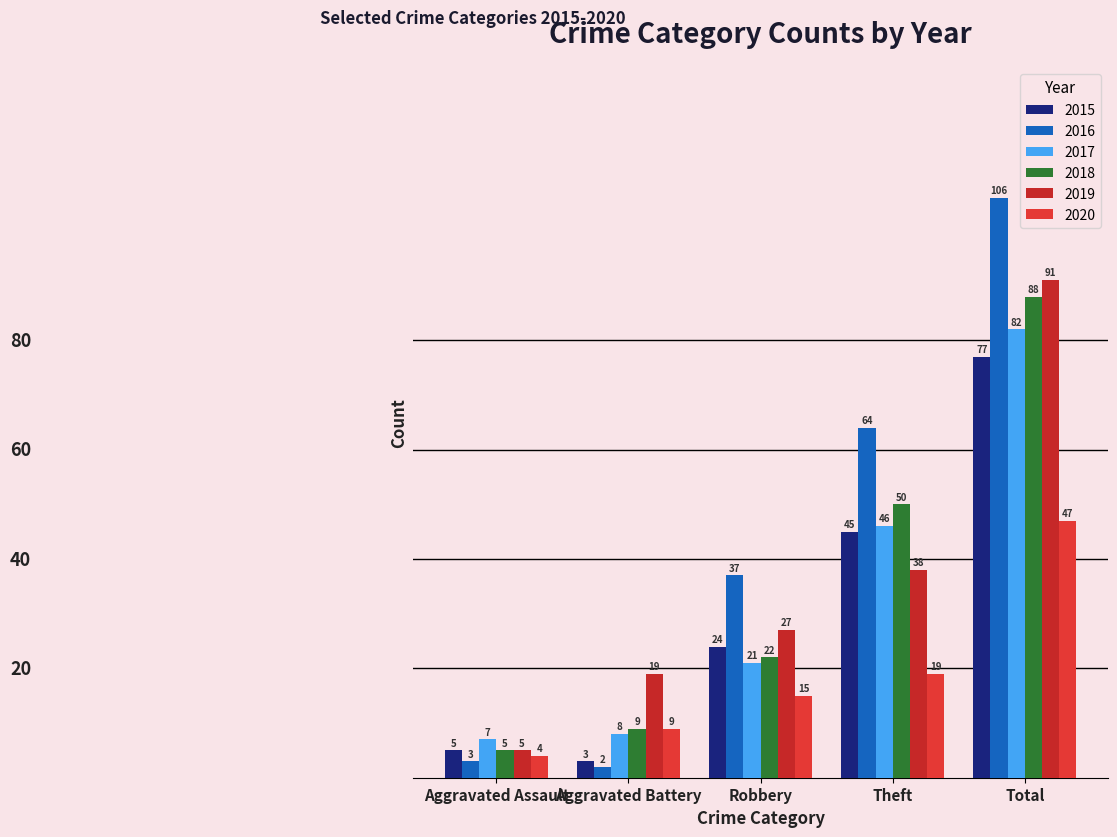

How many bars are there in each group?

6